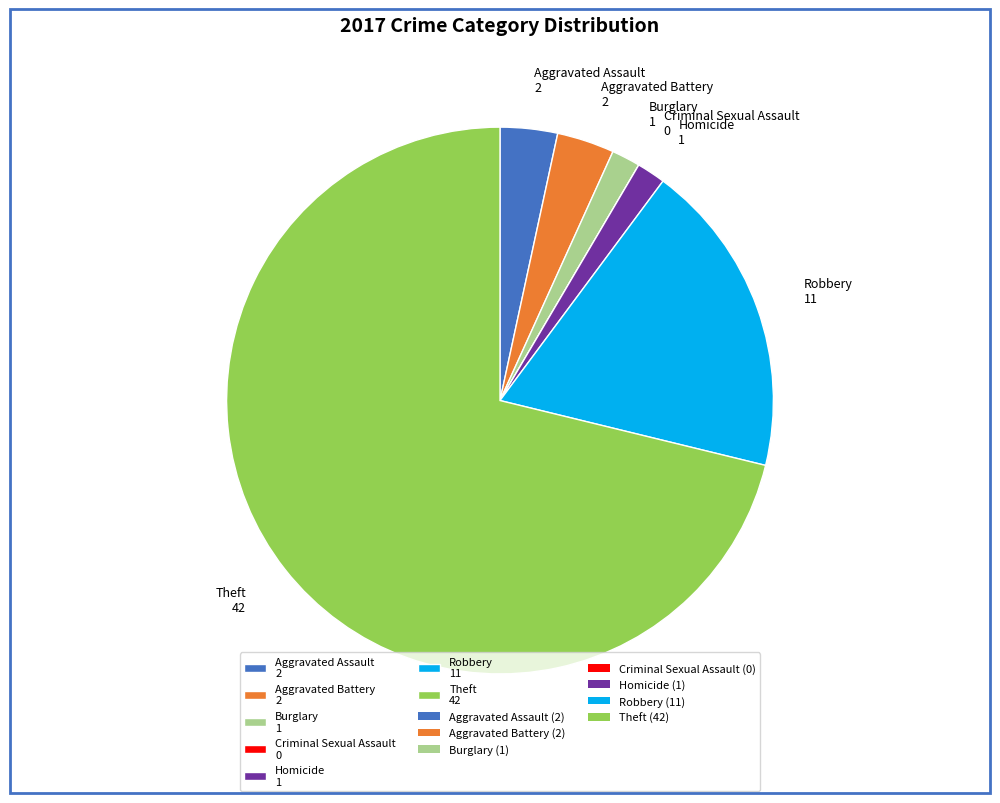

Does any single category account for the majority?

Yes